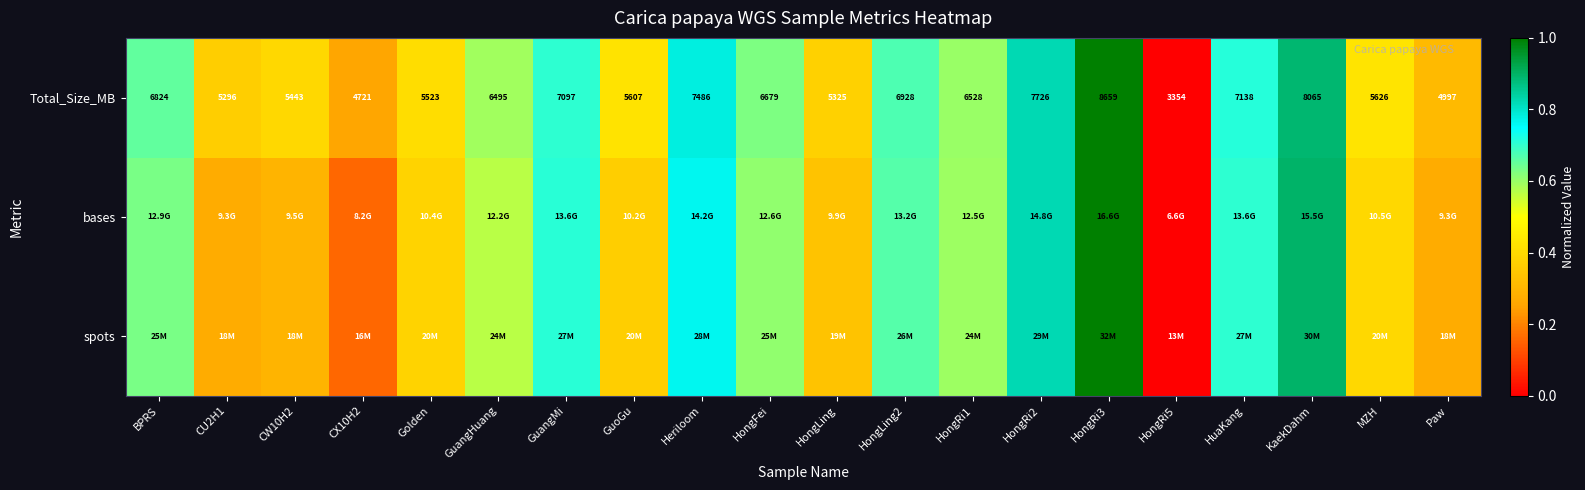

Where is Total_Size_MB nearest to the value 6006?

MZH